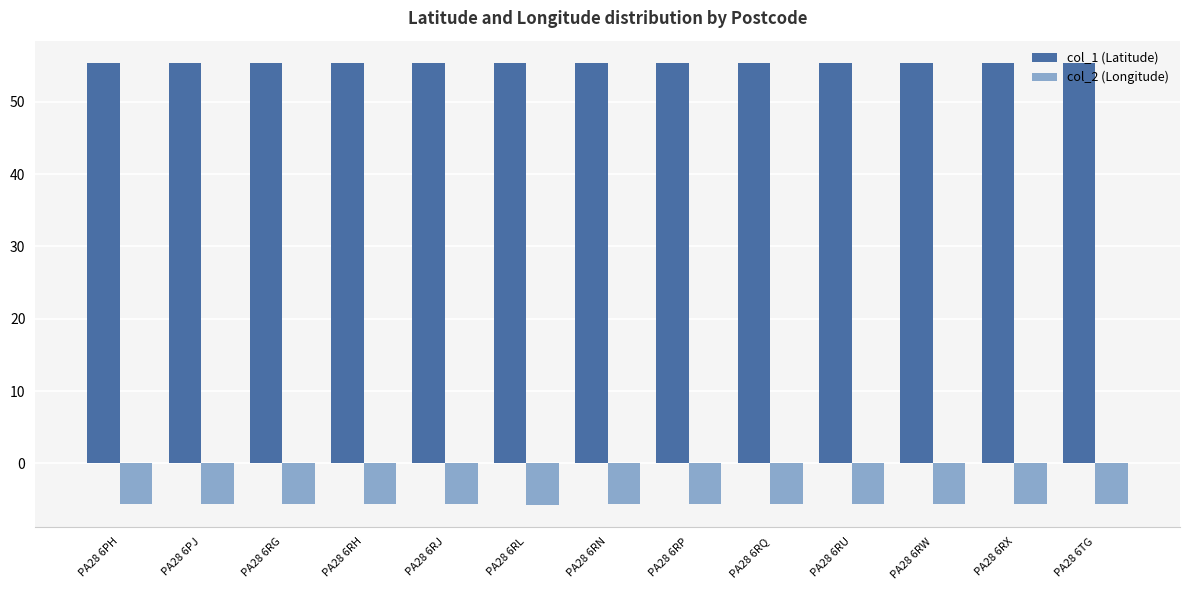

How many col_1 (Latitude) values are between 55 and 56?

13